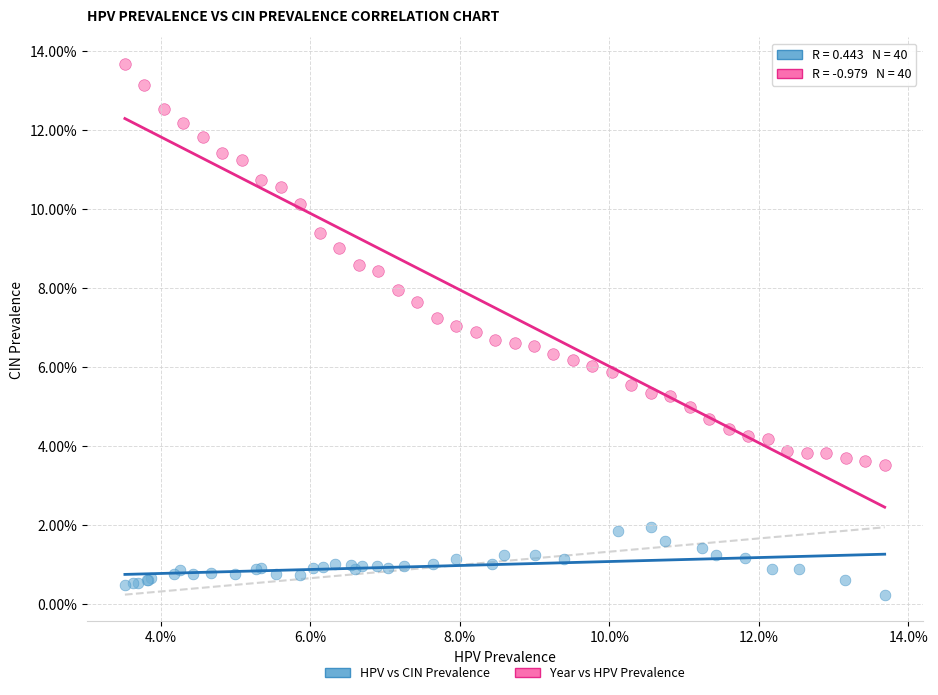

Which series has the widest spread of Y values?

Year vs HPV Prevalence